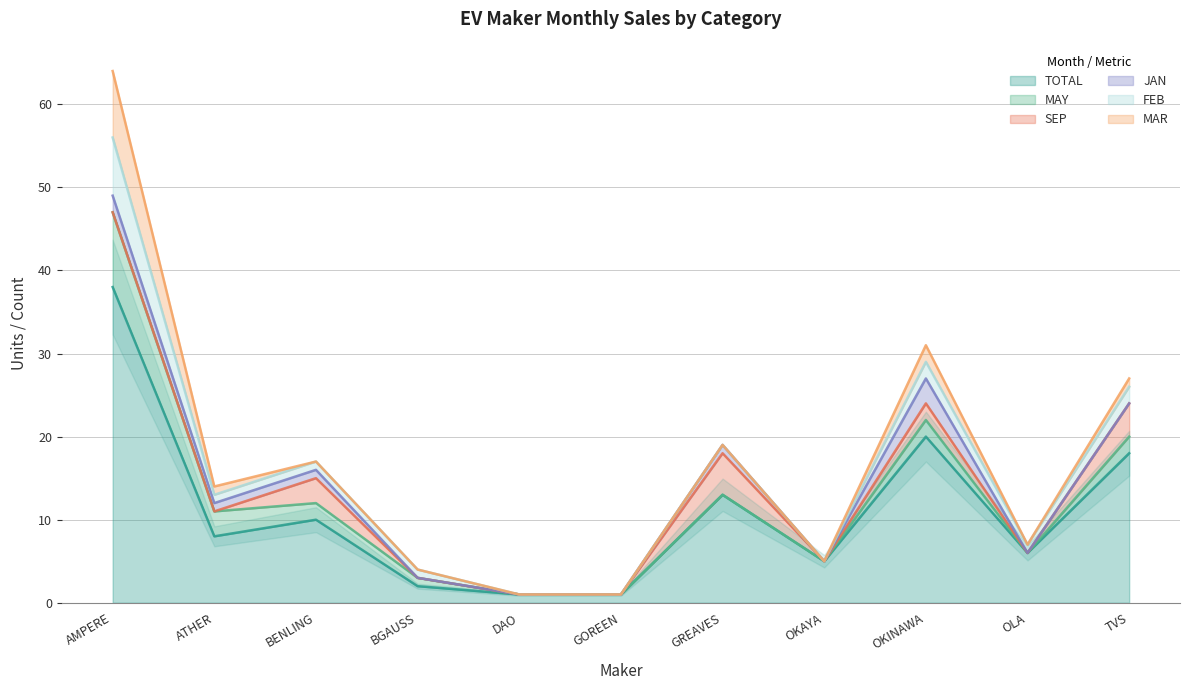

What position from the left is BGAUSS?

4